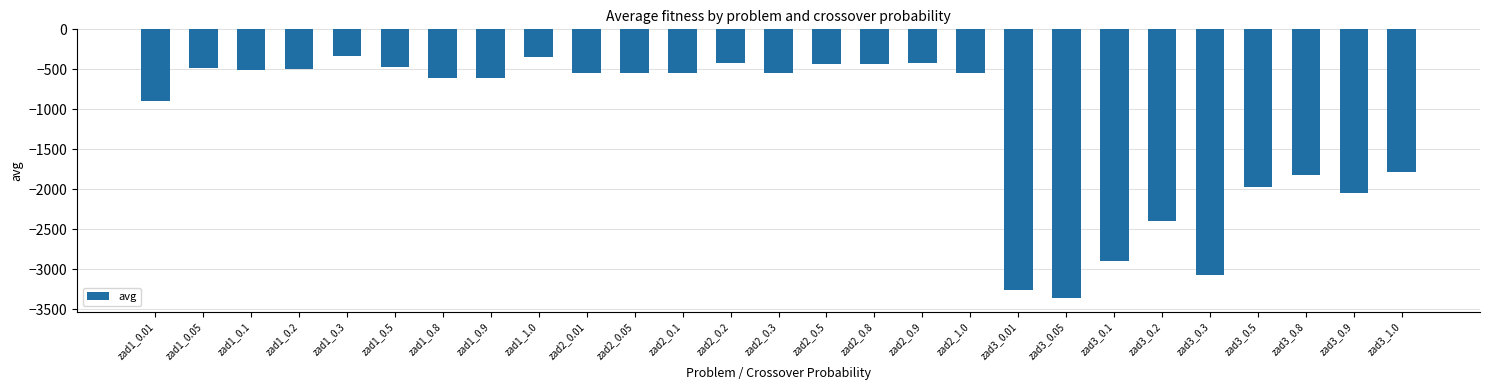

Where does the data first go above -546?

zad1_0.05